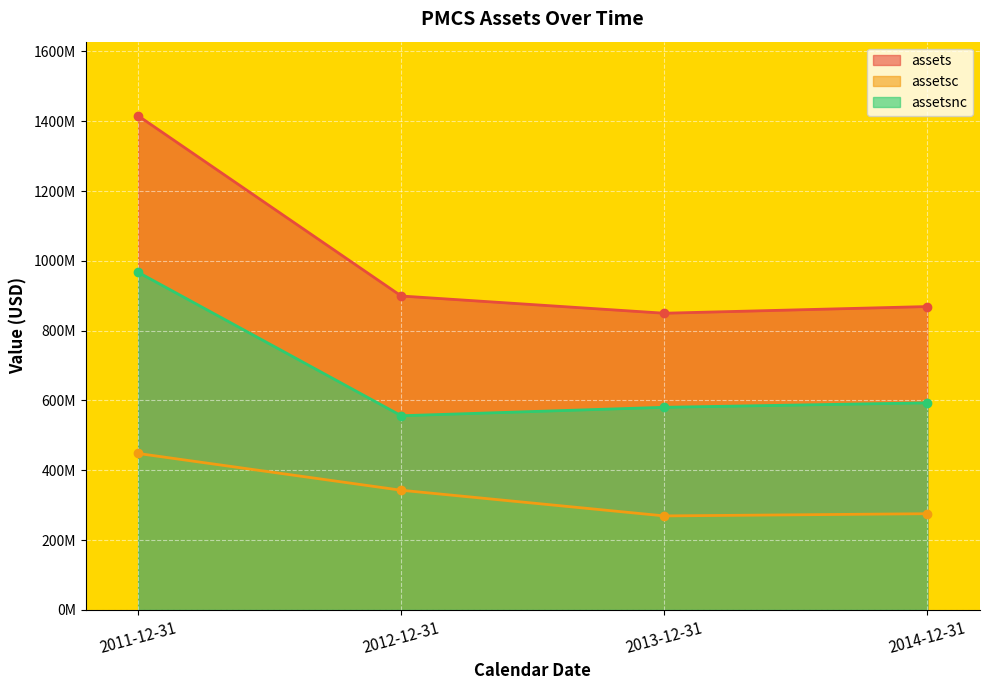

Rank the series at 2013-12-31 from highest to lowest value.

assets, assetsnc, assetsc